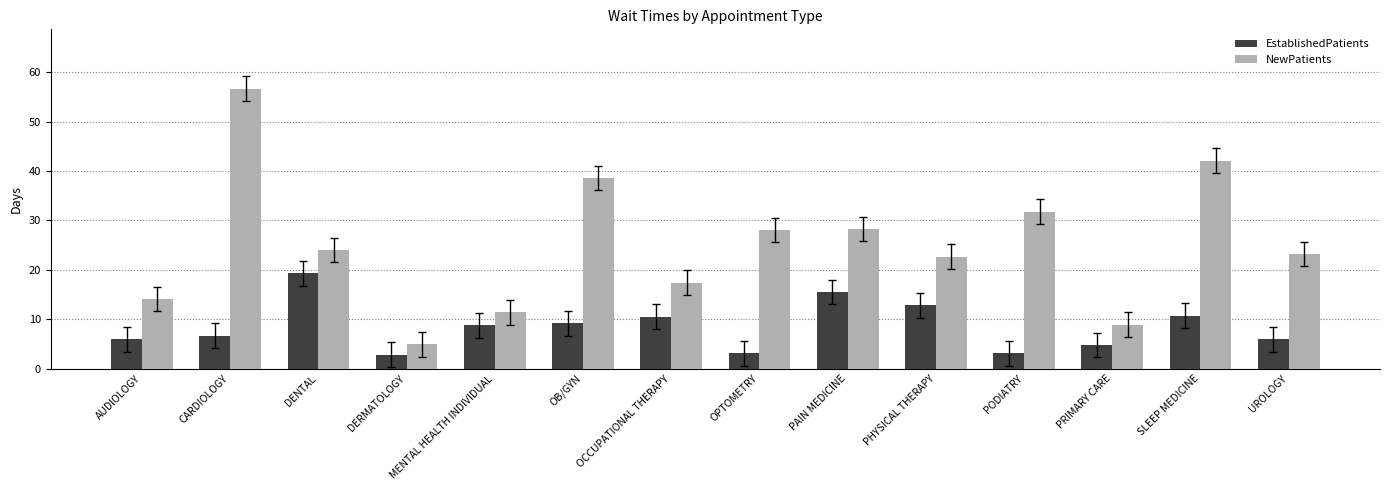

Rank the series at OPTOMETRY from lowest to highest value.

EstablishedPatients, NewPatients